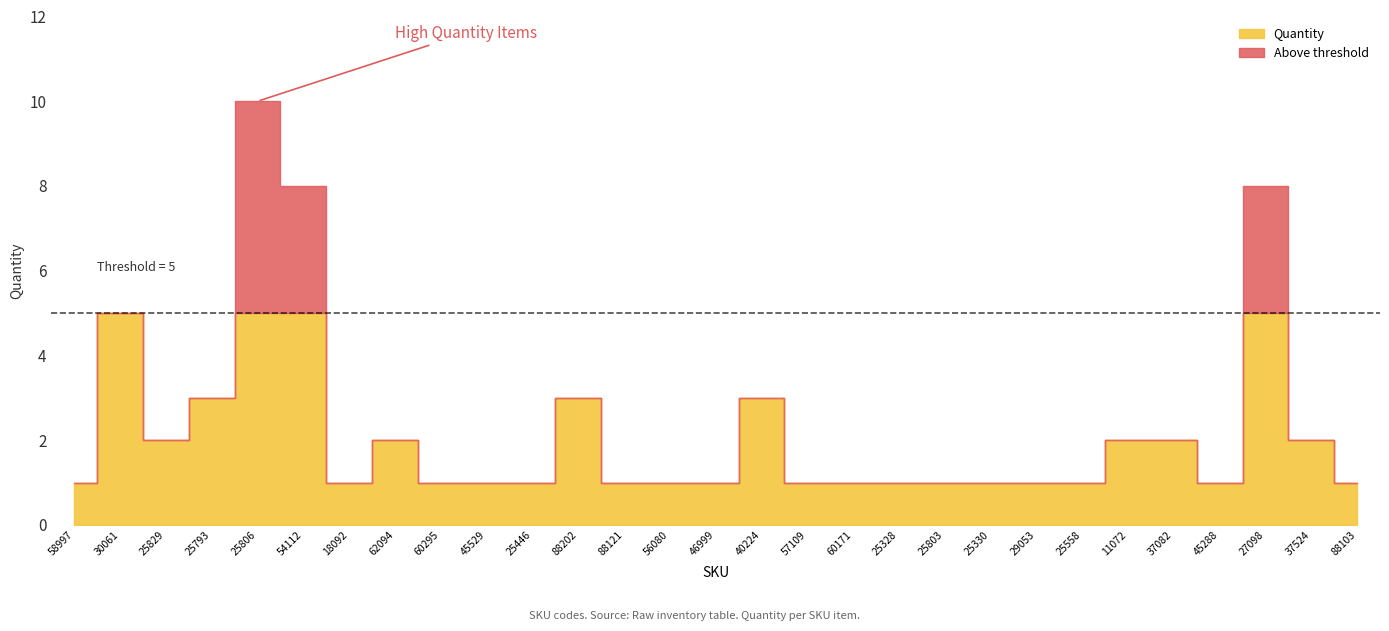

Which category has the lowest value across all series?

58997